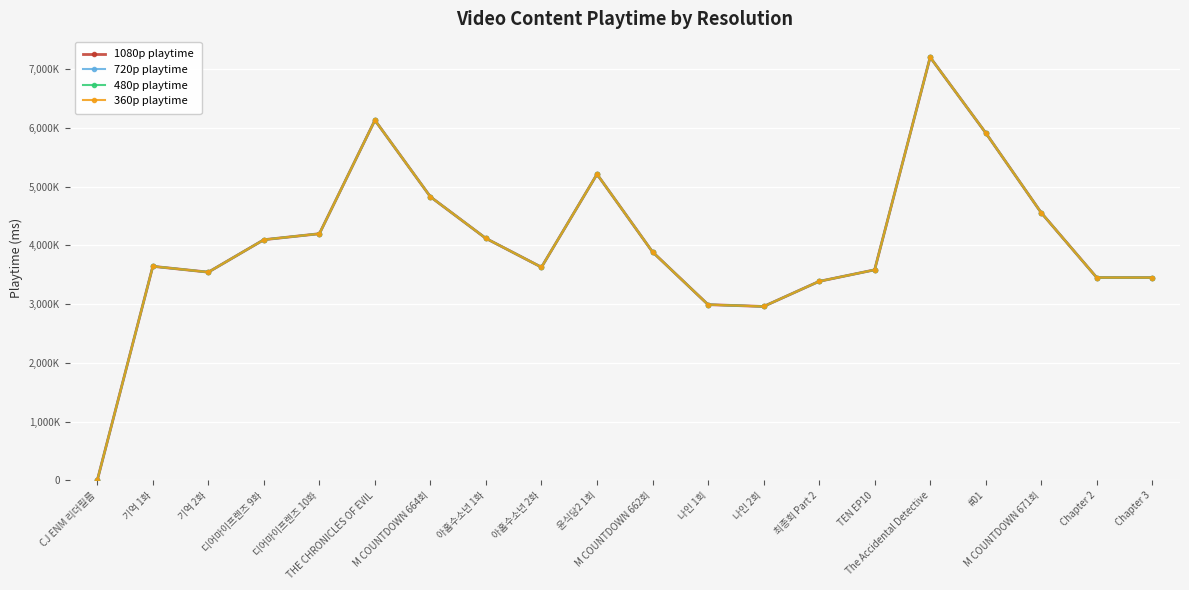

Which series has the widest spread of values?

1080p playtime